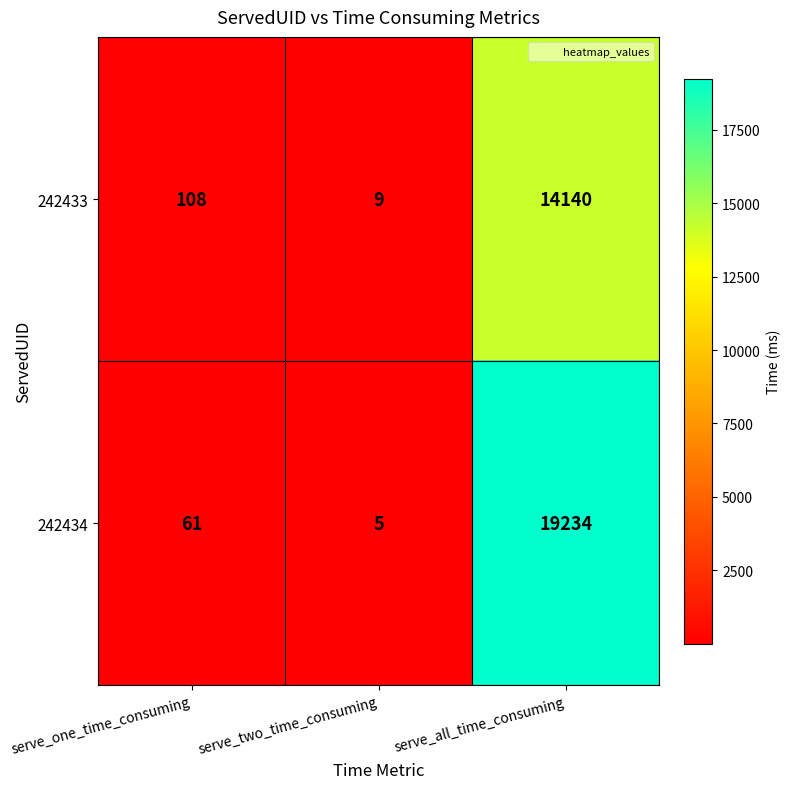

True or false: 242434 has a value of 5 at serve_two_time_consuming.

True